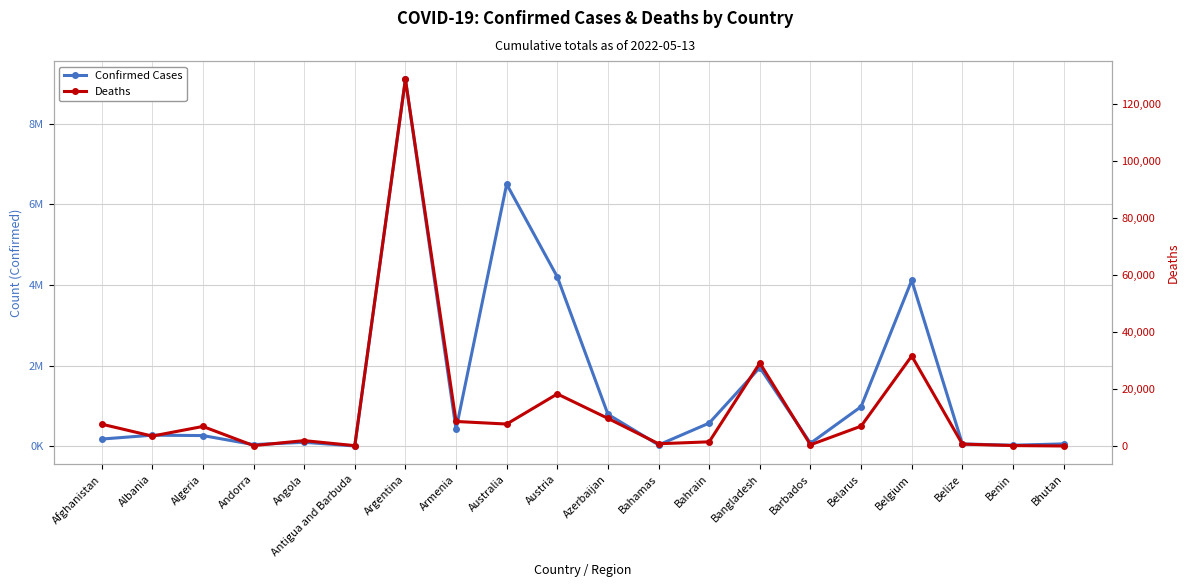

True or false: Confirmed Cases has more than 1 points higher than both neighbors.

True